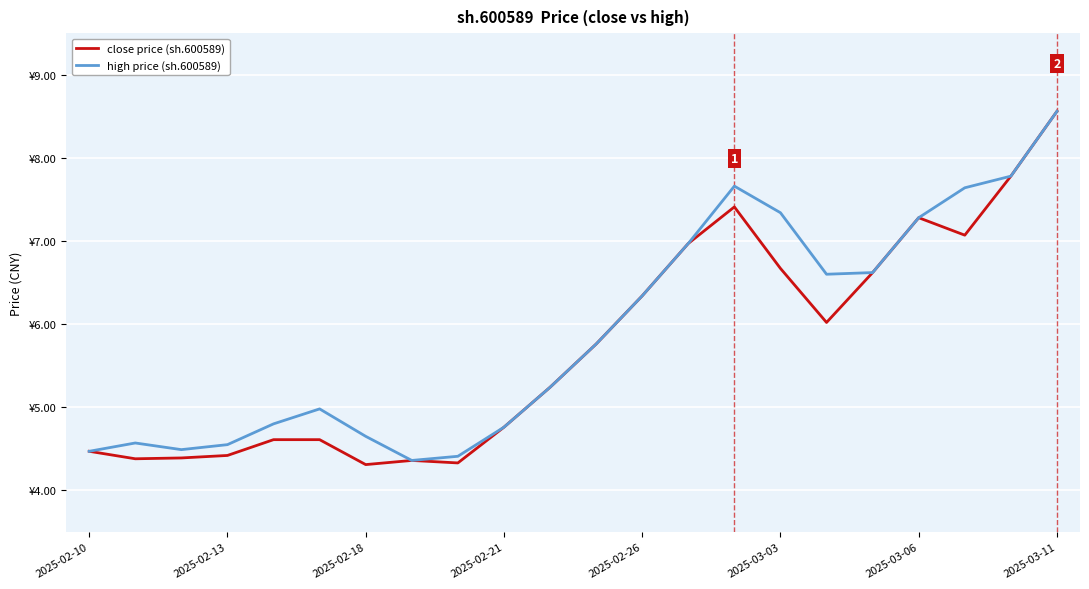

How many interior local peaks does the high price (sh.600589) series have?

3